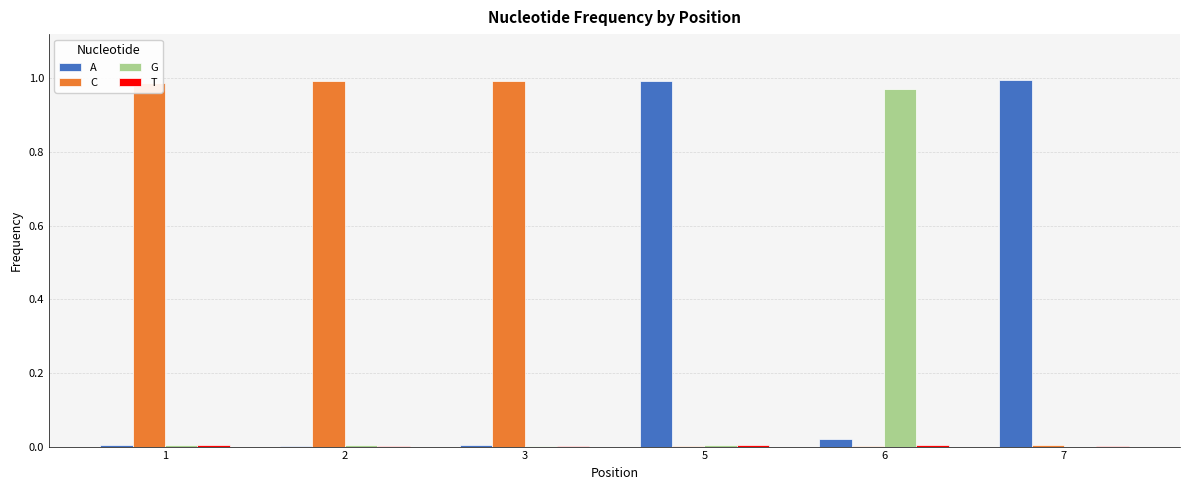

What is the sum of all A values?

2.0